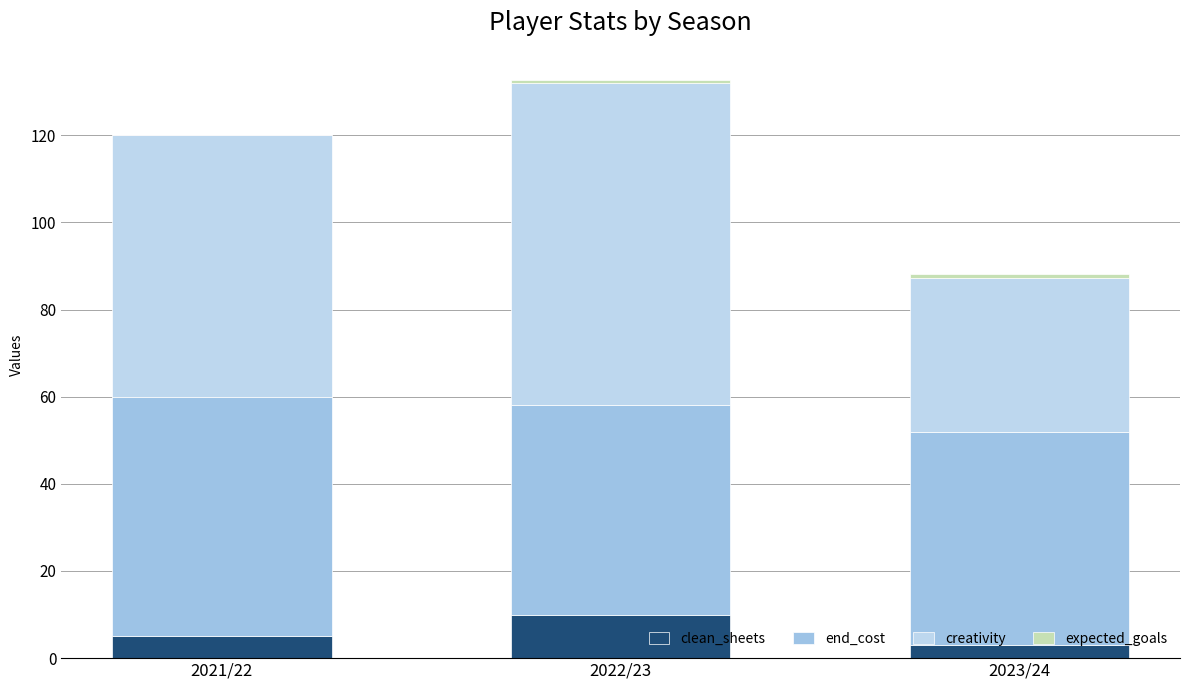

What is the label of the 1st bar from the right?

2023/24